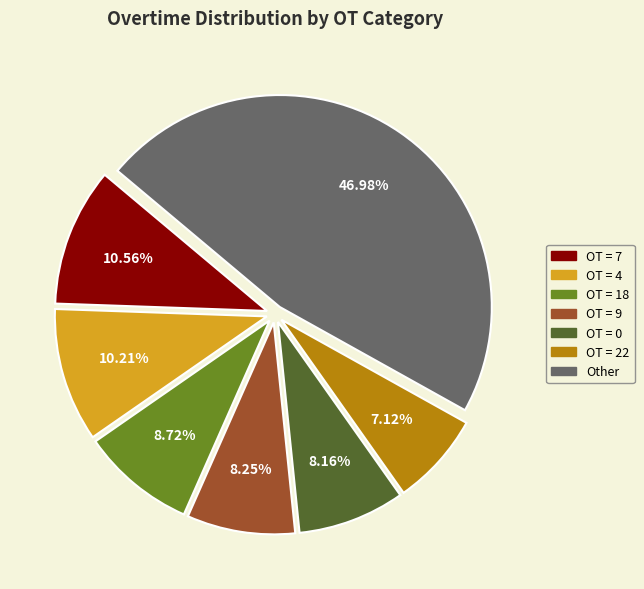

Is the sum of OT = 0 and OT = 4 greater than half?

No